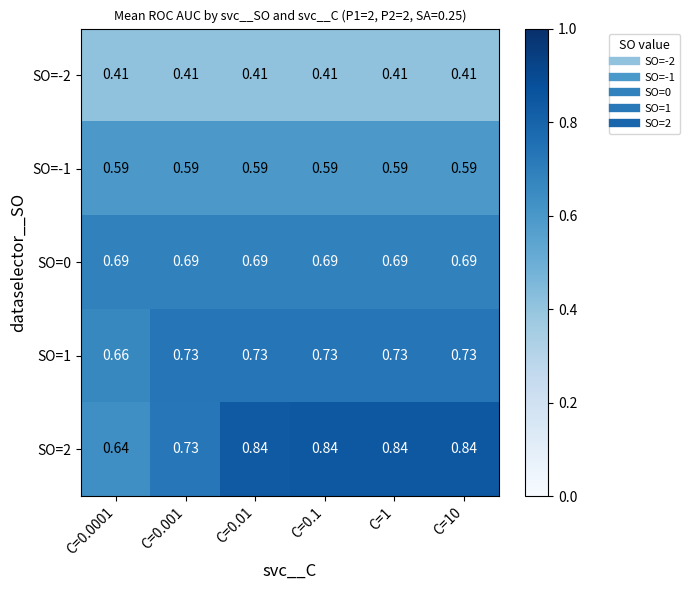

Is the value of SO=2 at C=0.0001 greater than the value of SO=-1 at C=0.001?

Yes